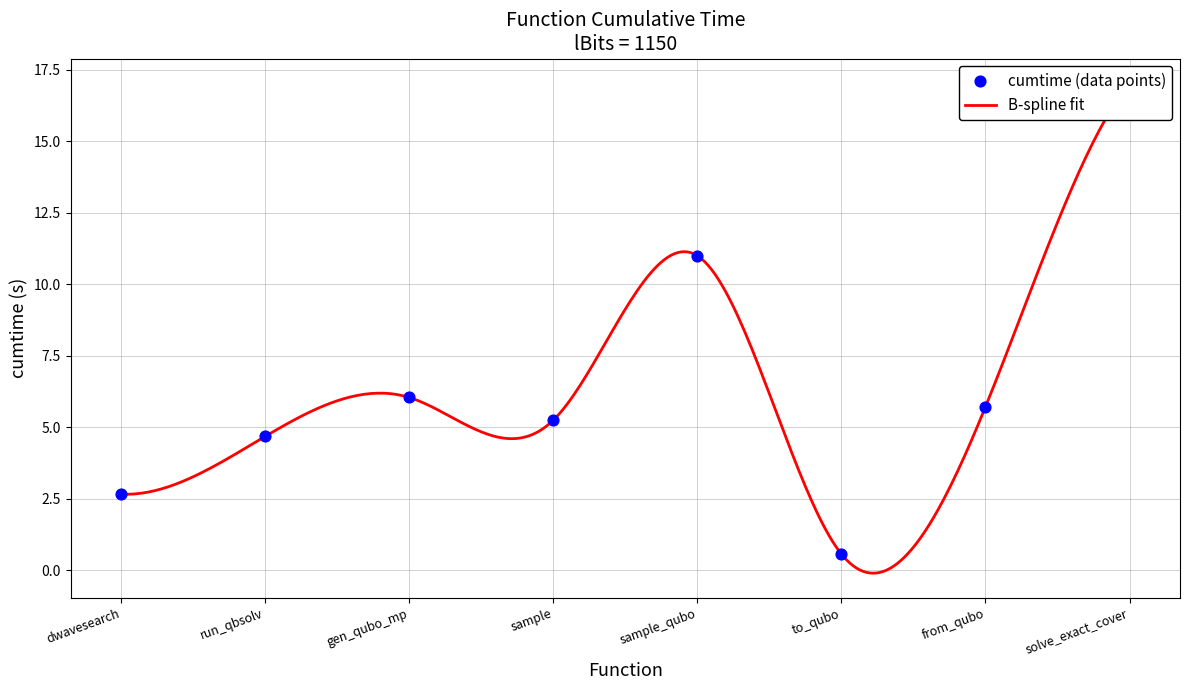

What is the change in value from sample to sample_qubo?

+5.8